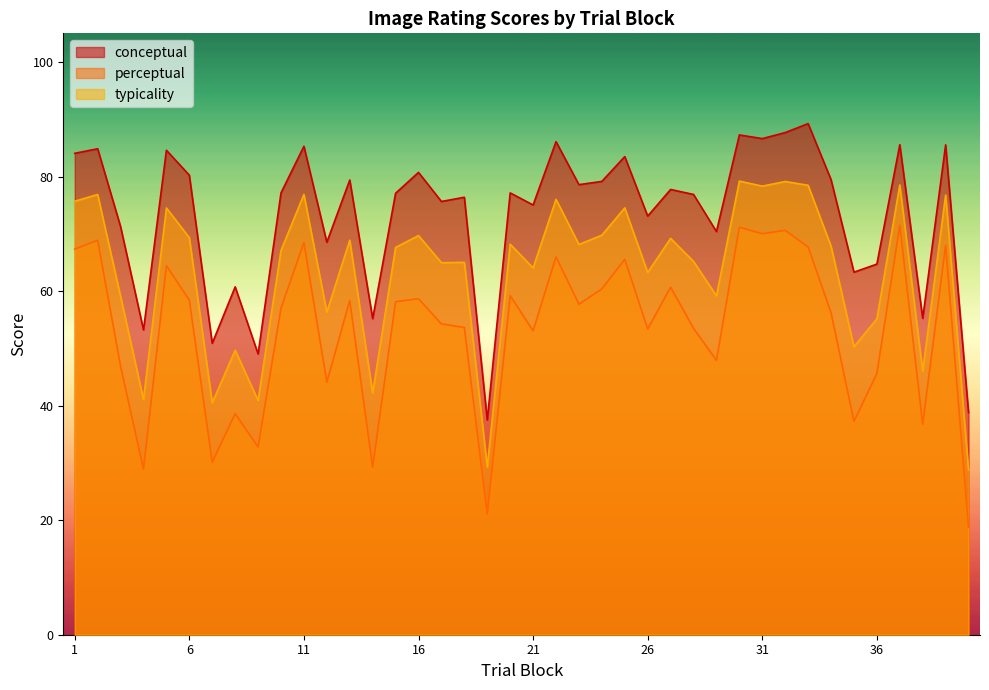

Which series has the largest total across all categories?

conceptual